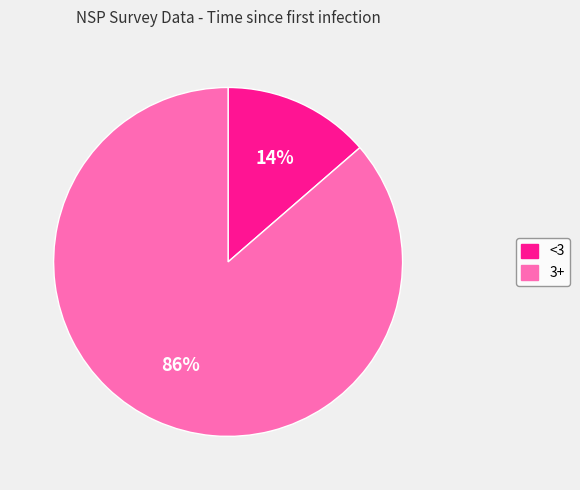

Is there a majority slice in this chart?

Yes